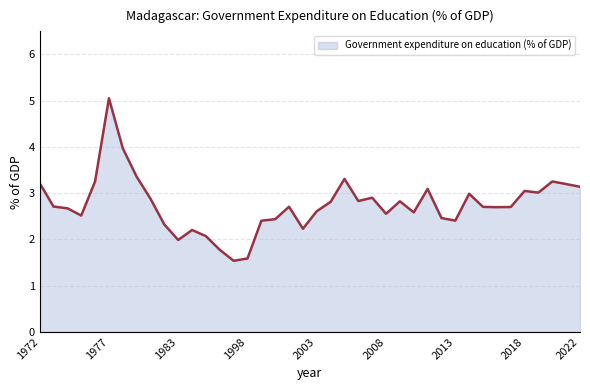

What is the maximum value shown in the chart?

5.1